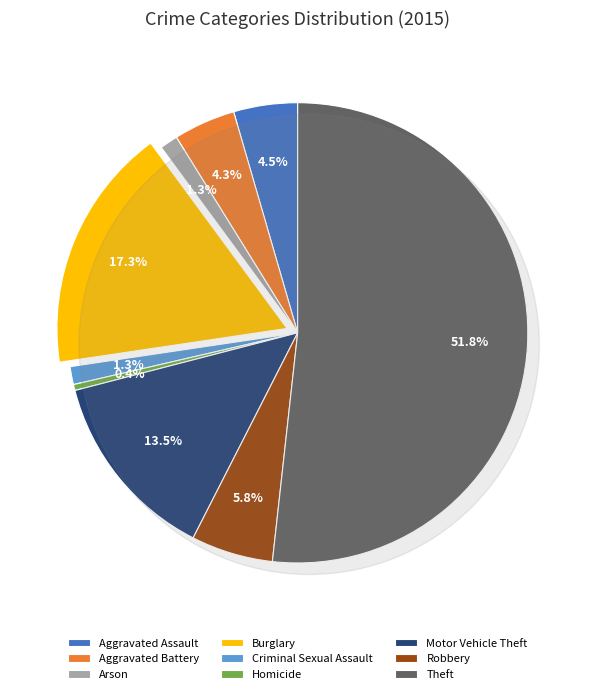

To the nearest percent, what is the combined percentage of Robbery and Motor Vehicle Theft?

19%